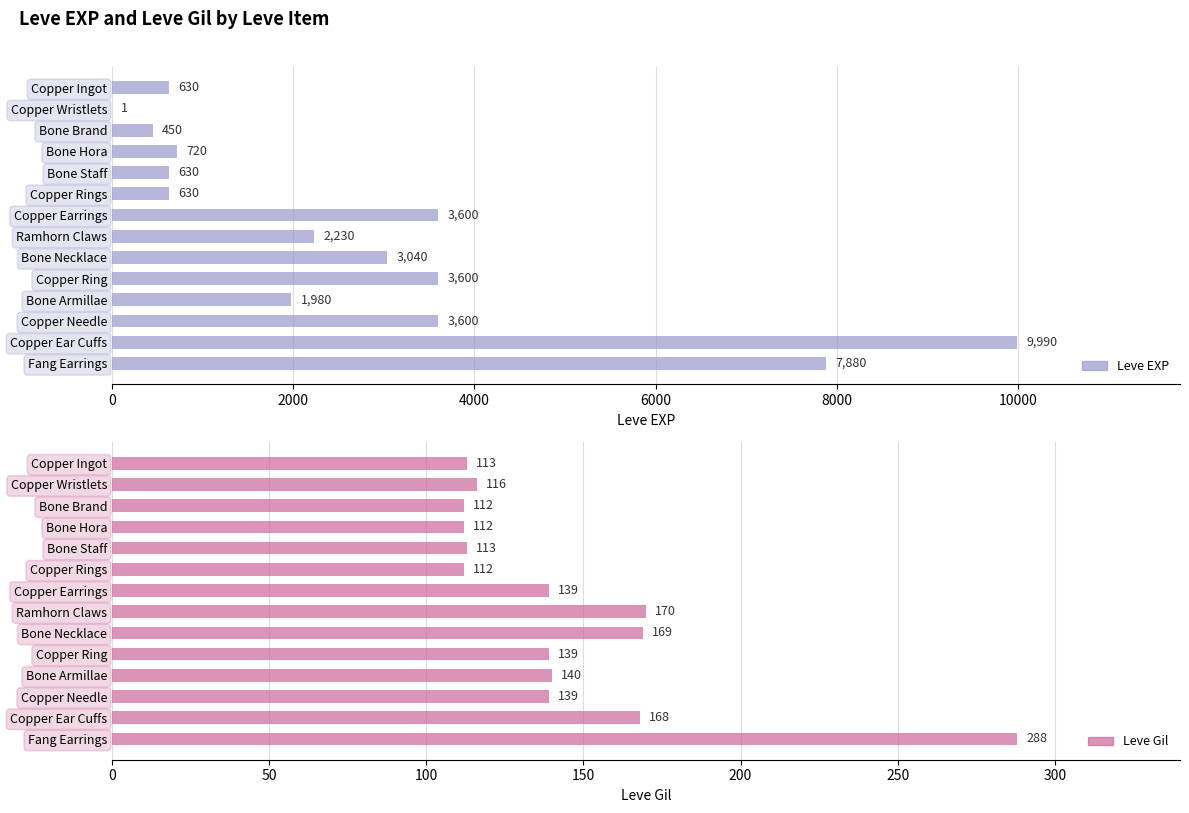

What is the value of the Leve EXP bar at the 7th from the left?

3600